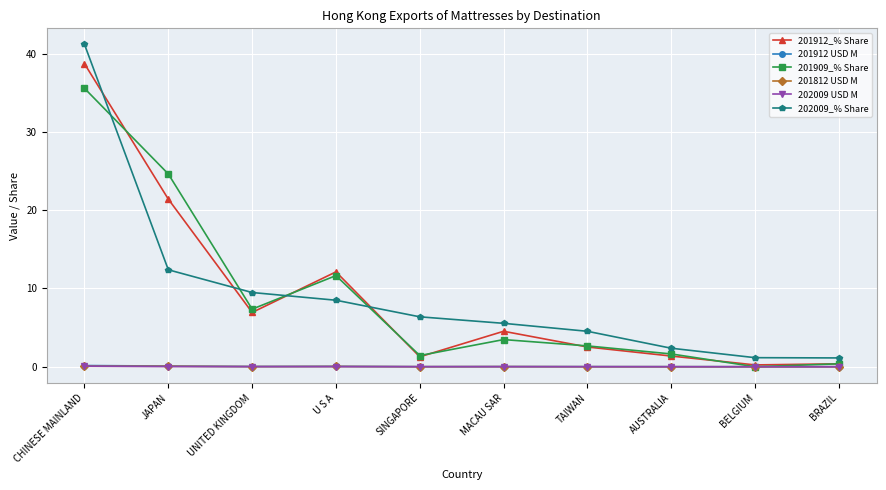

What is the greatest value displayed?

41.2